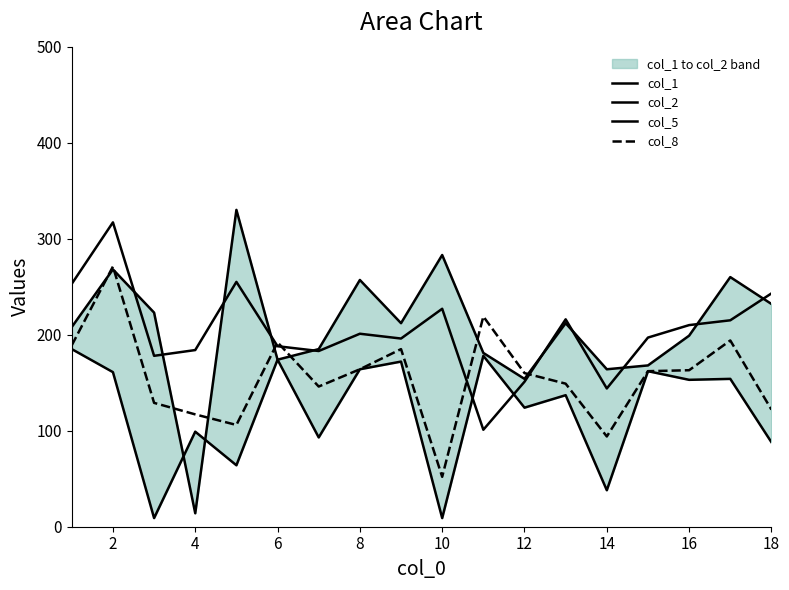

Does the chart have visible grid lines?

No